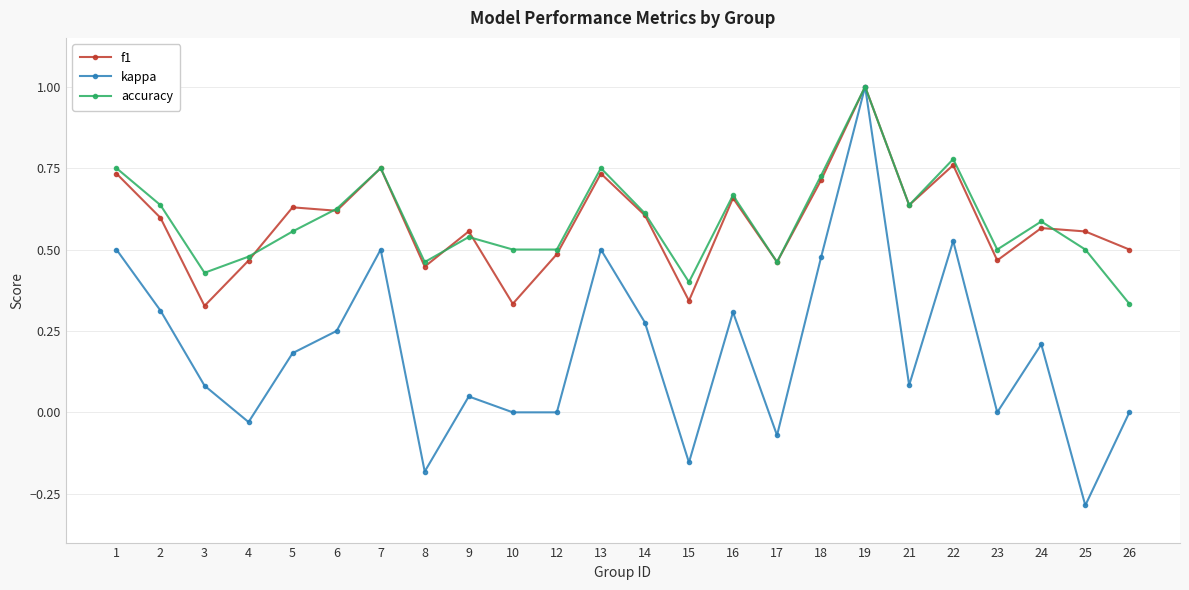

Which series has the largest range (max minus min)?

kappa